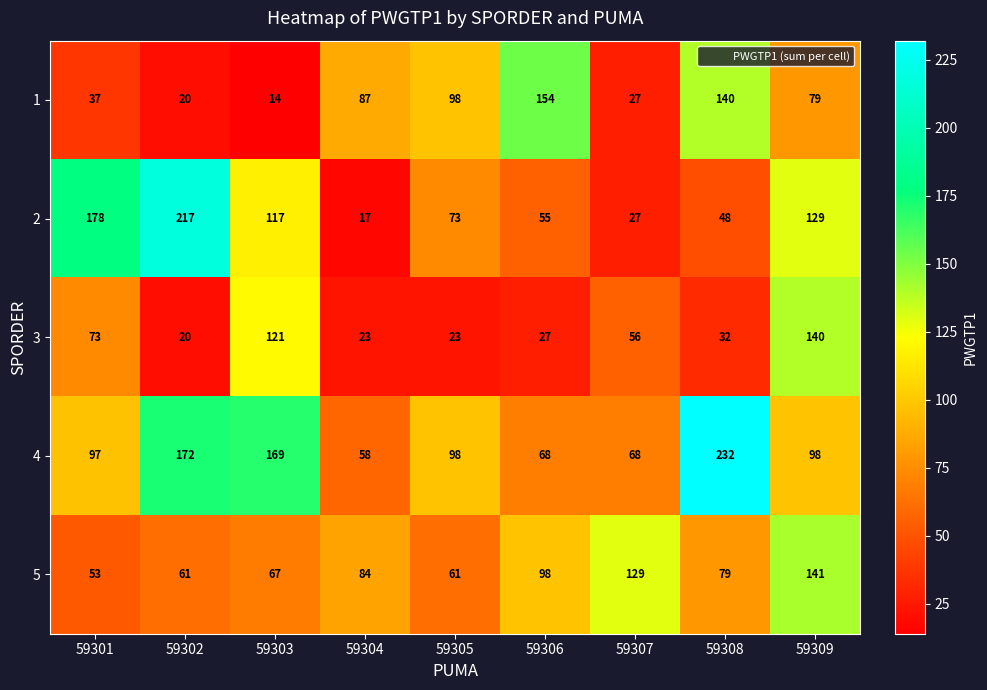

Where does the 4 series first go above 98?

59302